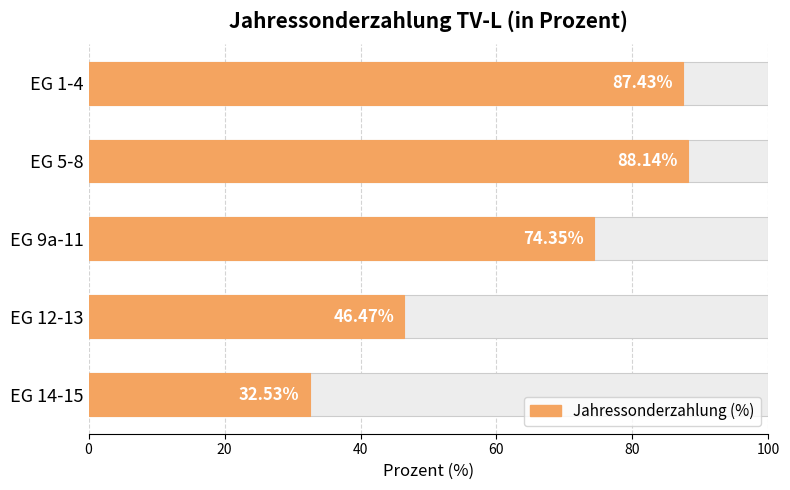

Reading right to left, transcribe all the data shown in this chart.

32.5	46.5	74.3	88.1	87.4